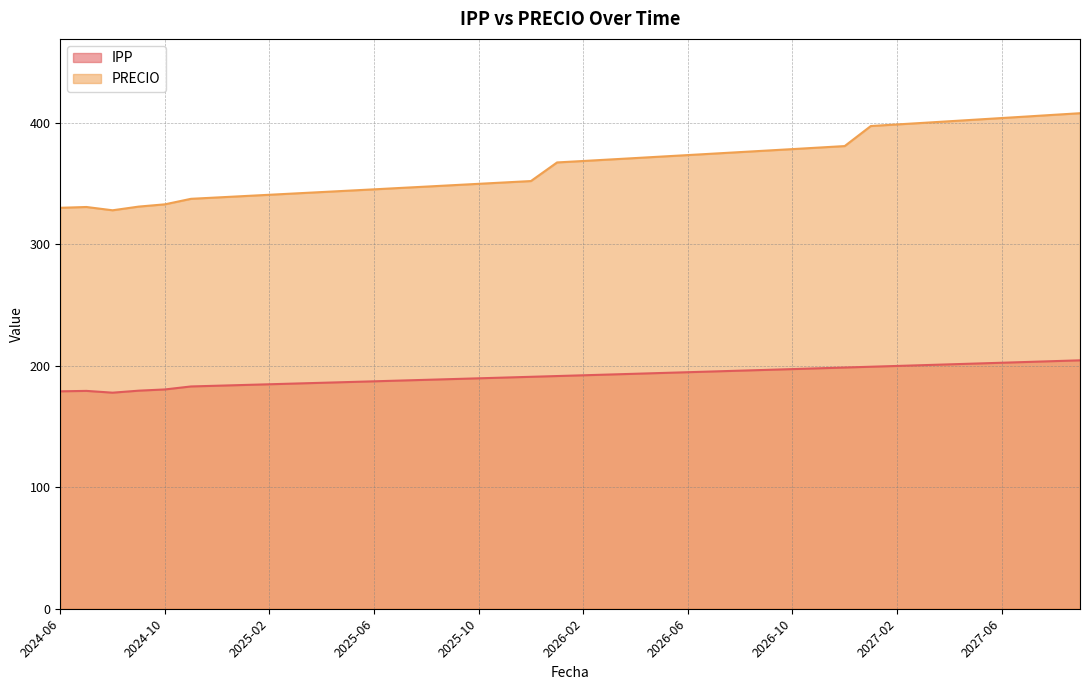

Read the PRECIO value at 2026-05.

372.2